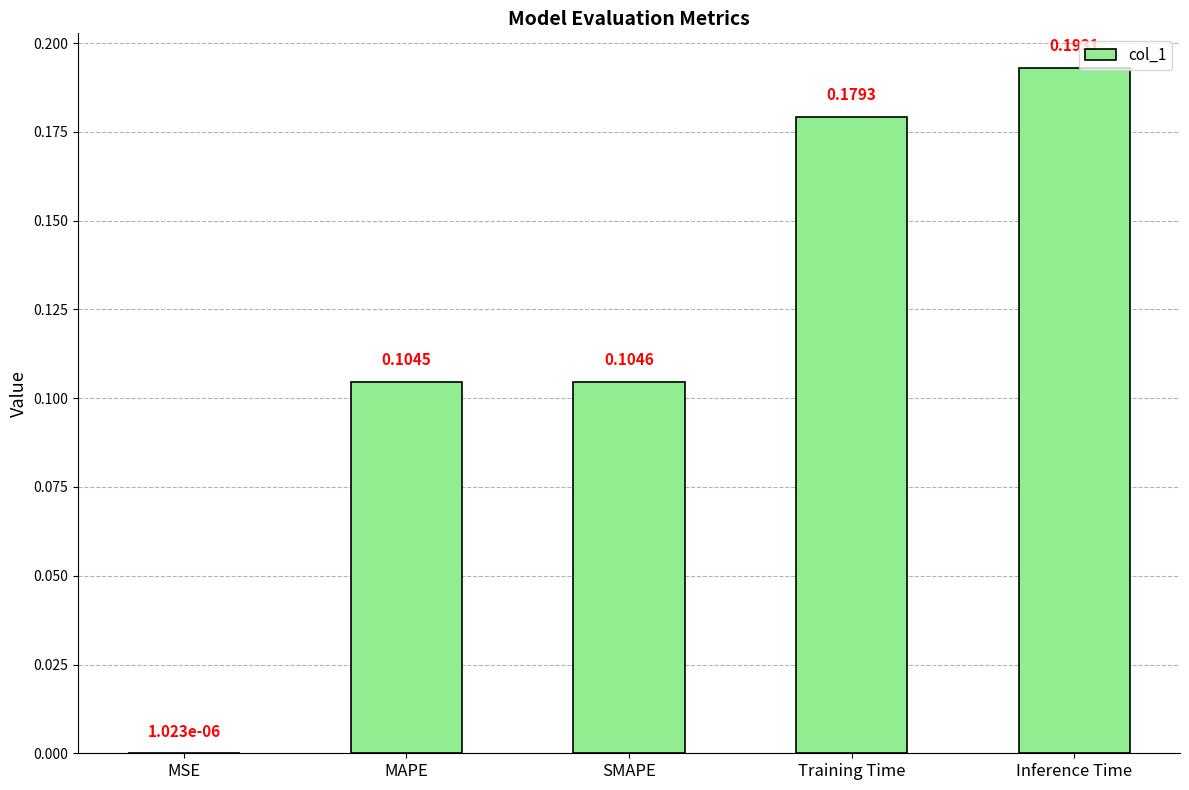

What is the sum of the values at SMAPE and Inference Time?

0.3